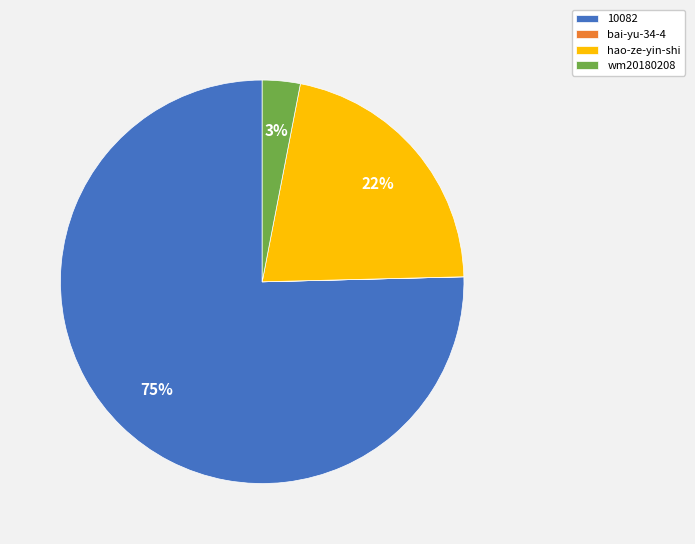

Do wm20180208 and 10082 together represent more than half of the pie?

Yes